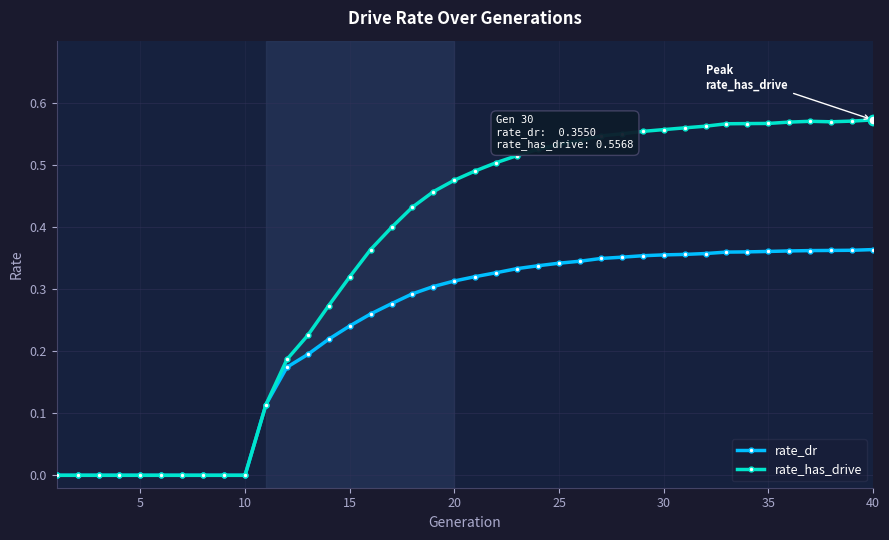

Which series has the largest total across all categories?

rate_has_drive